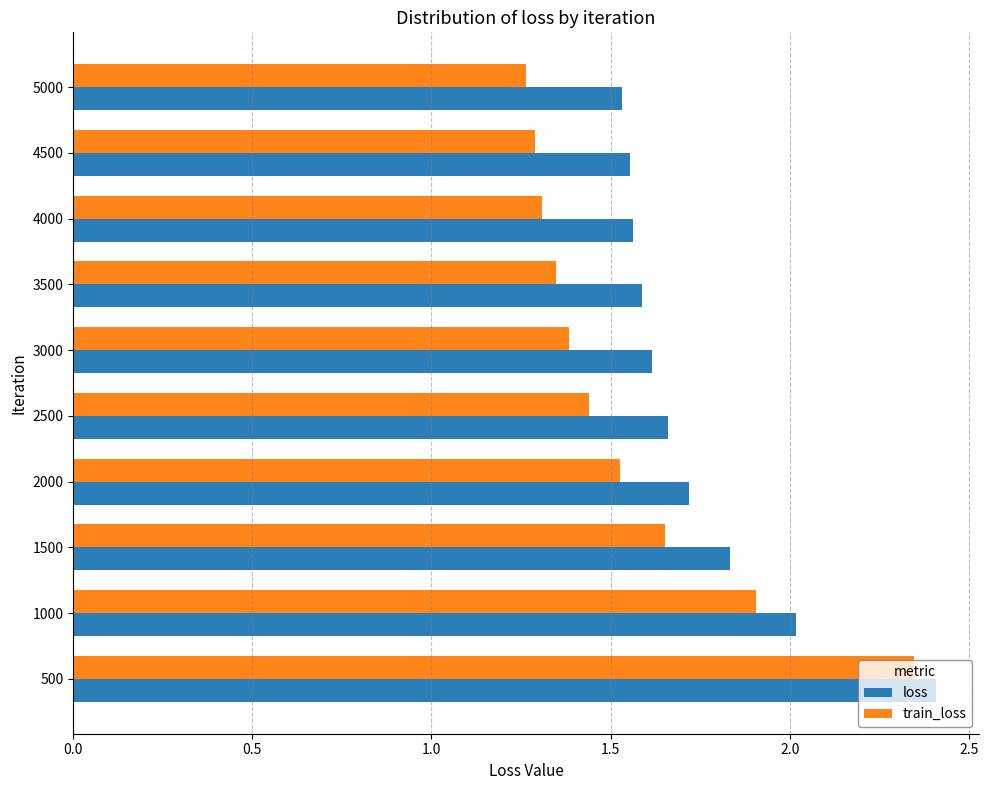

True or false: train_loss has a value of 0.6 at 3500.

False